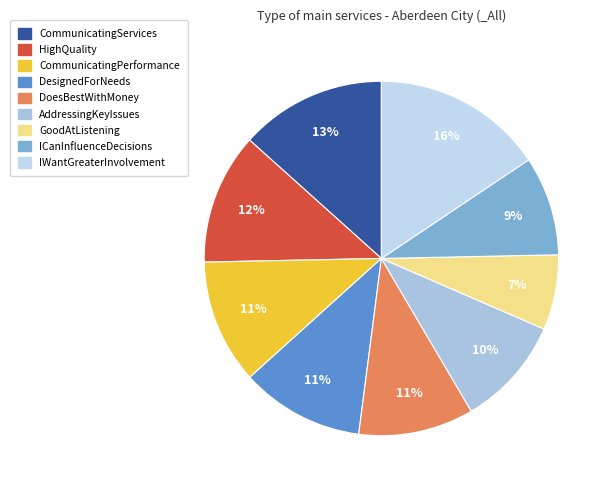

How many segments does this pie chart have?

9